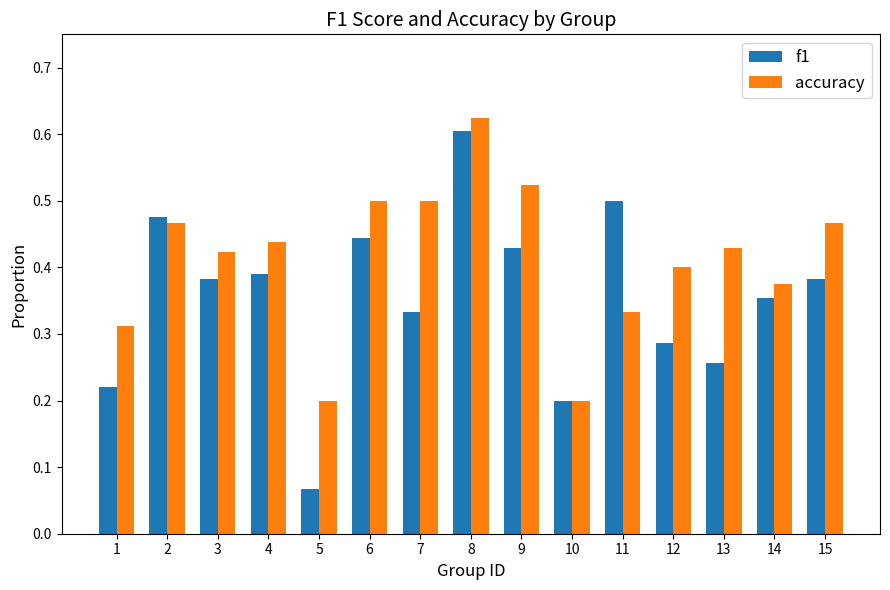

How many bars are there in total?

30